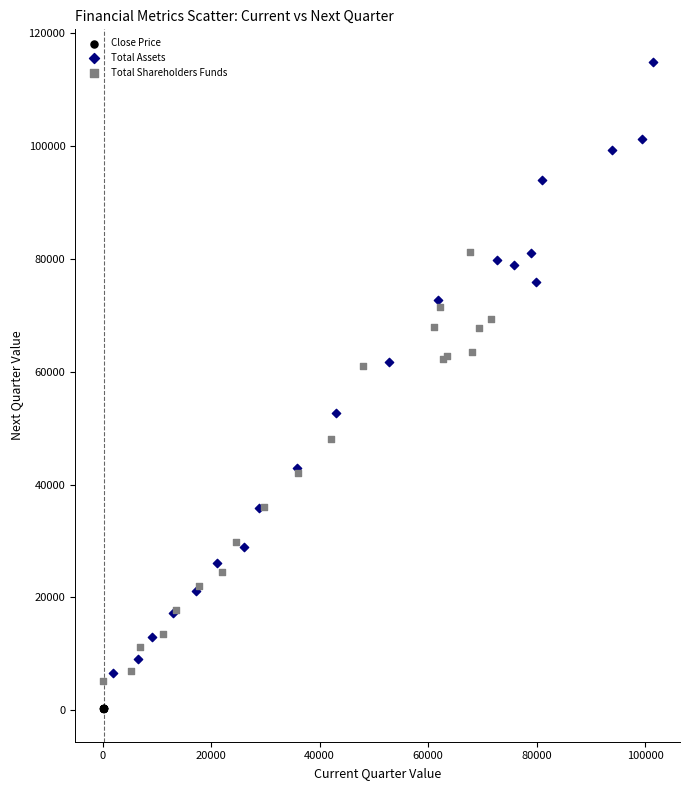

What are all the series names shown in the legend?

Close Price, Total Assets, Total Shareholders Funds